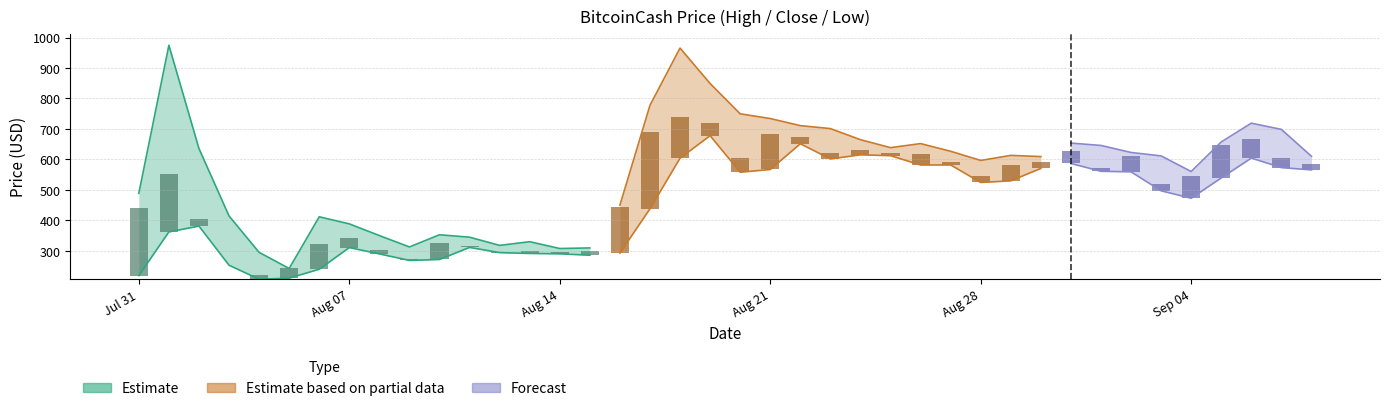

Where does the High series first go above 613?

2017-08-01